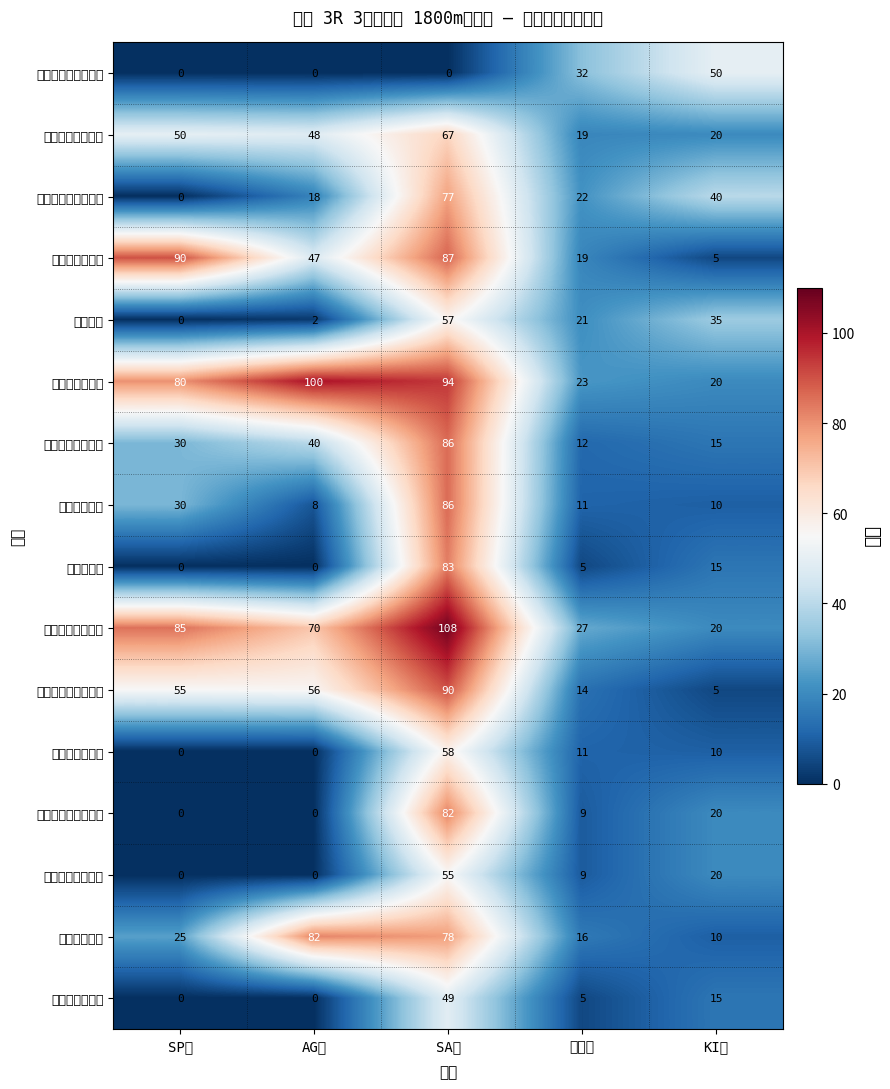

Which series has the largest total across all categories?

アポログランツ